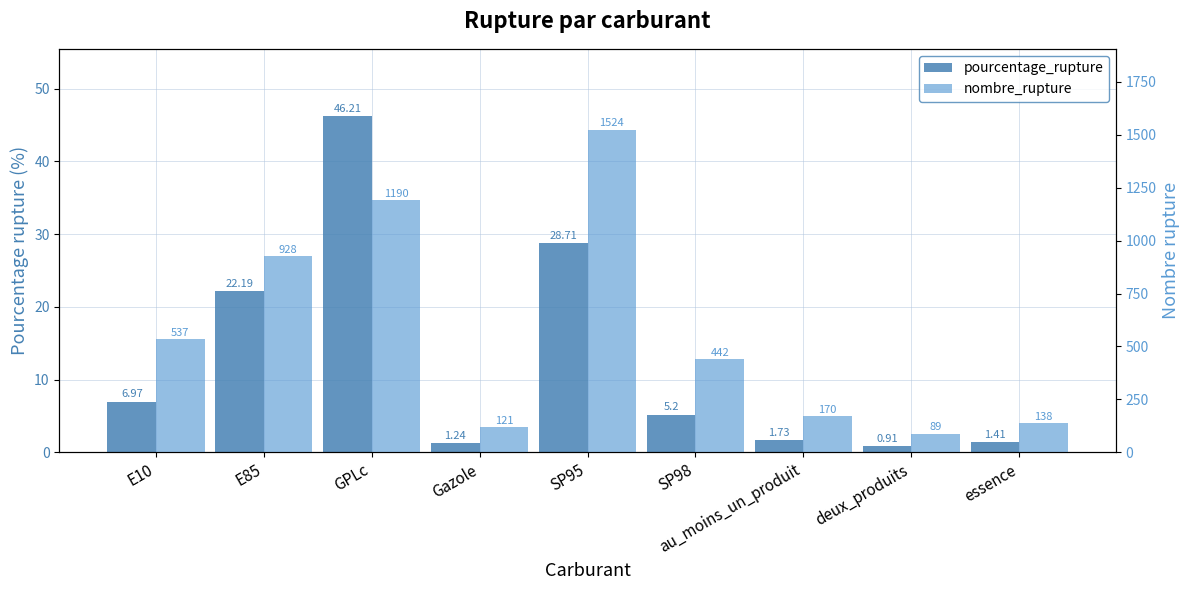

Which label corresponds to the largest value in the chart?

SP95